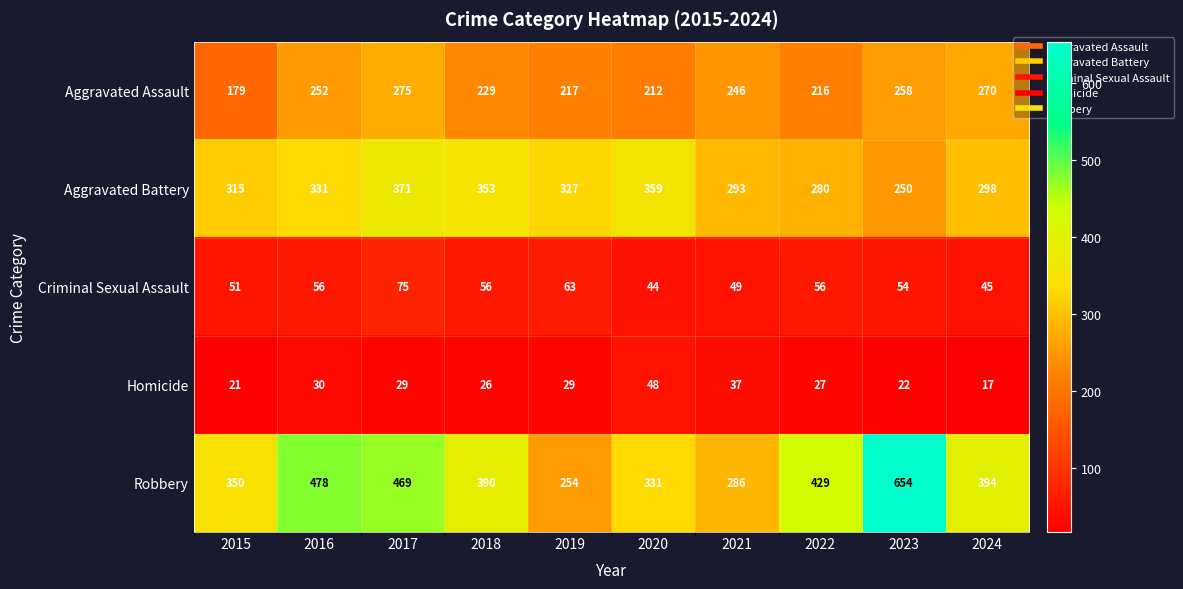

Rank the series at 2020 from highest to lowest value.

Aggravated Battery, Robbery, Aggravated Assault, Homicide, Criminal Sexual Assault